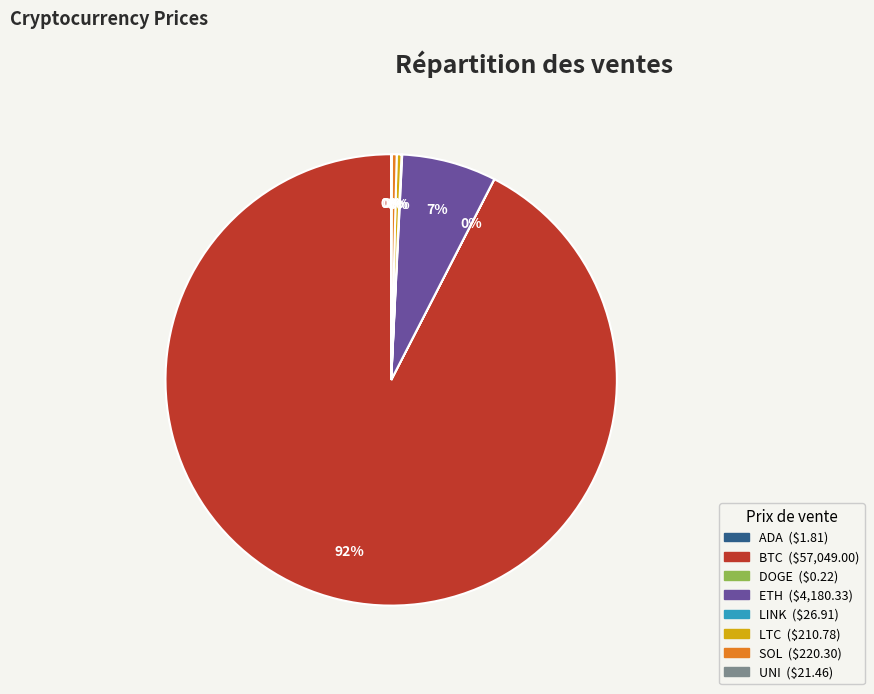

To the nearest percent, what is the average slice percentage?

12%